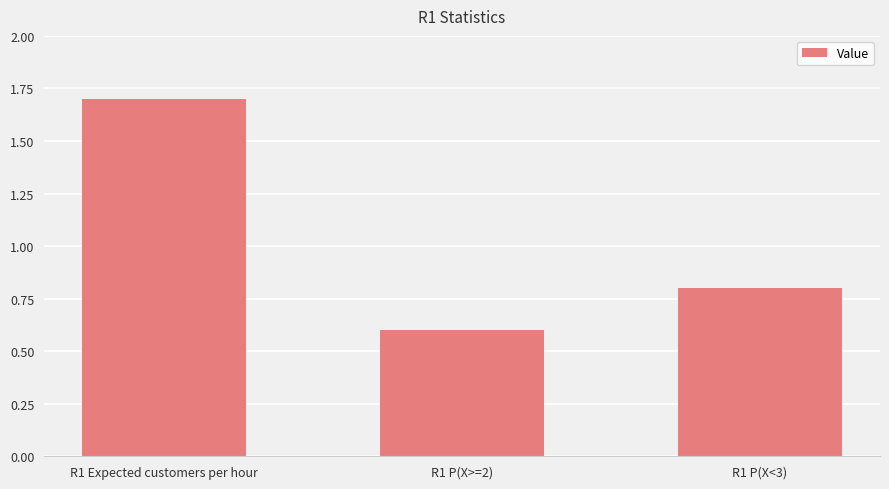

What is the label of the 2nd bar from the left?

R1 P(X>=2)